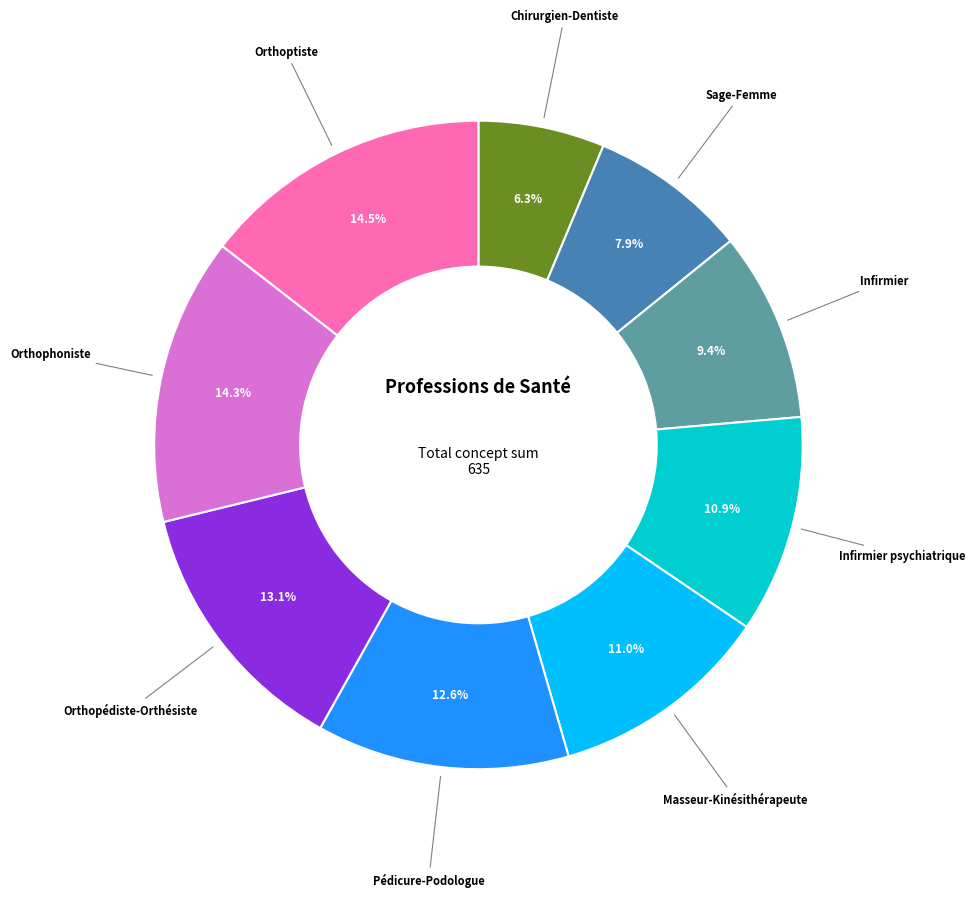

To the nearest percent, what is the difference between the largest and smallest slice percentages?

8%